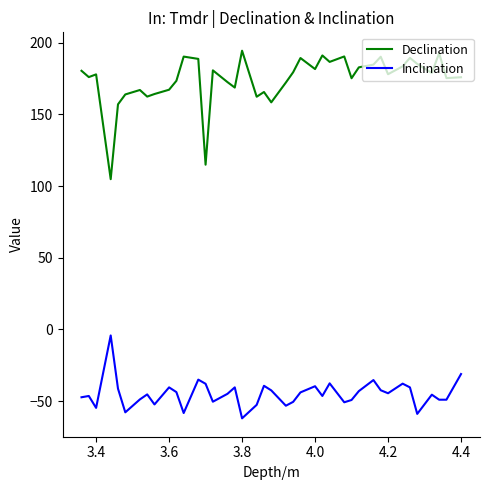

What is the difference between the maximum and minimum values in the Declination series?

89.6